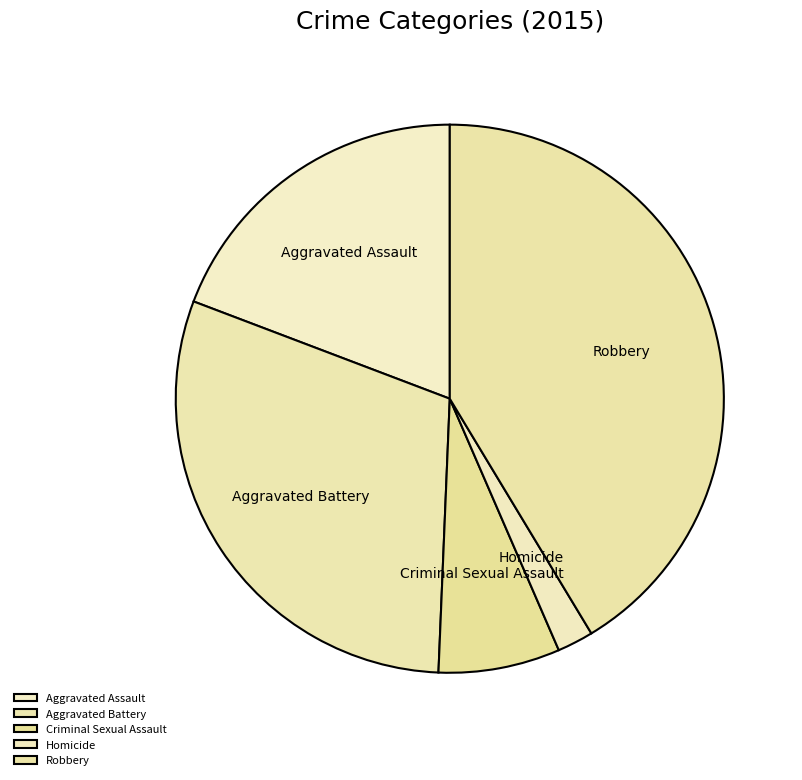

What is the largest slice in the pie chart?

Robbery